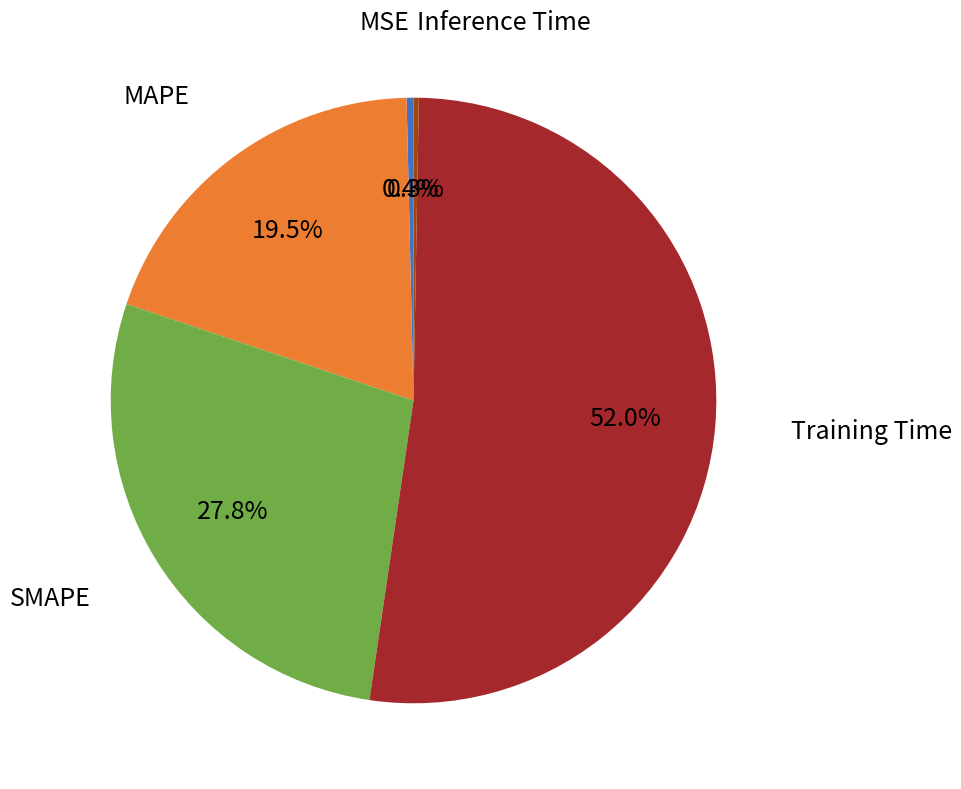

Is there a majority slice in this chart?

Yes